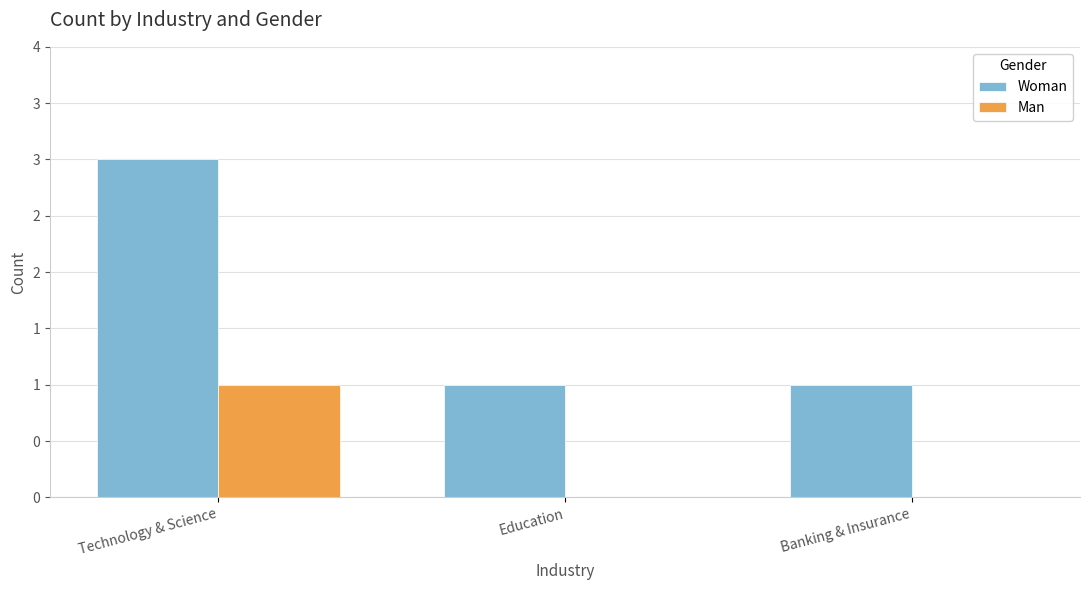

Which label corresponds to the largest value in the chart?

Technology & Science